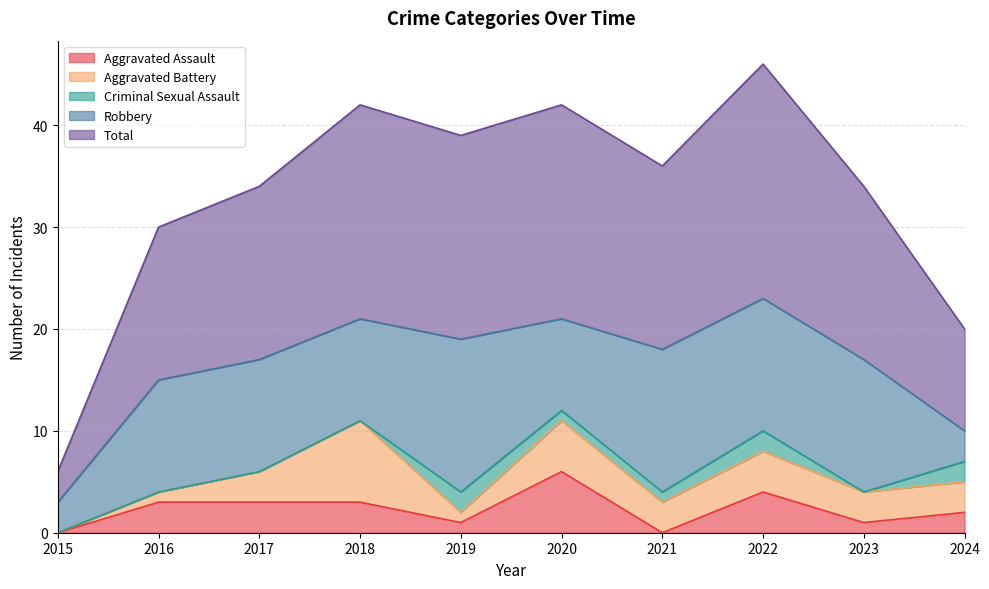

Which category has the highest value across all series?

2022